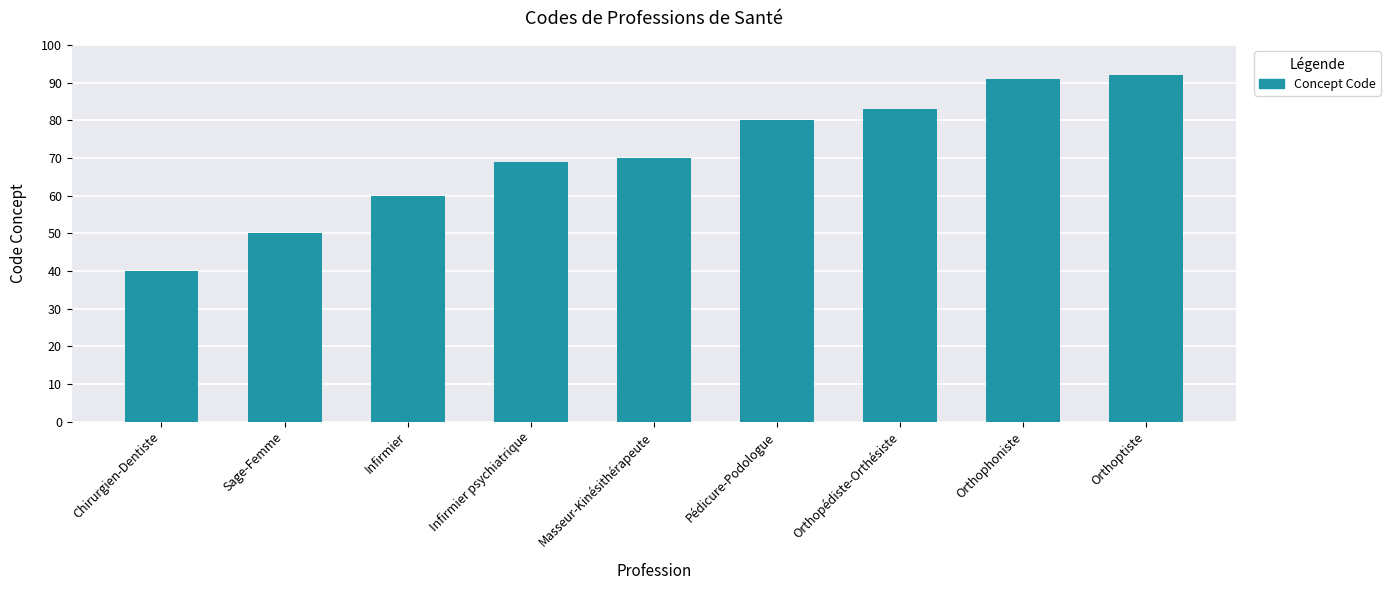

Read the value at Orthopédiste-Orthésiste.

83